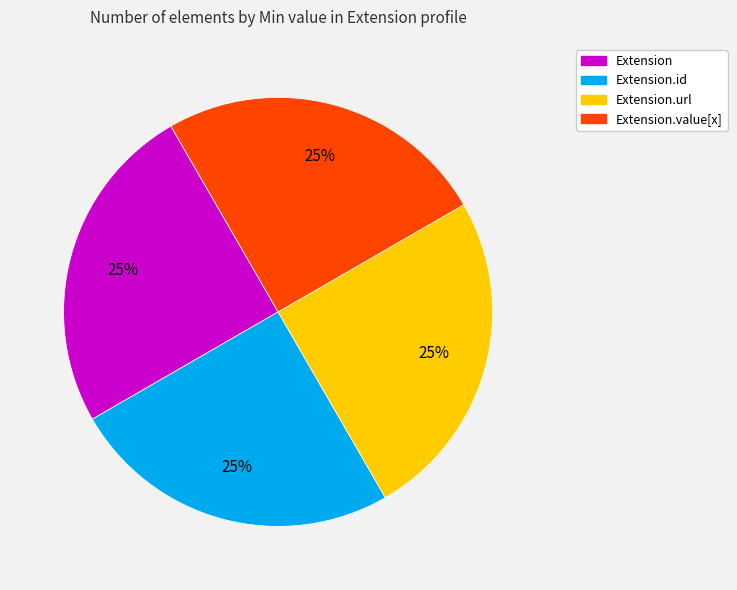

Does any single category account for the majority?

No